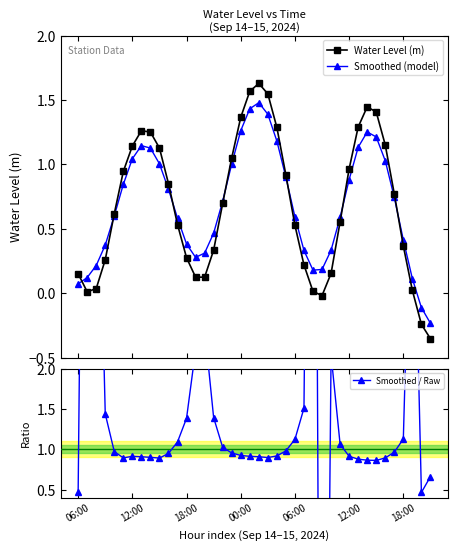

At which label does Water Level (m) reach its peak?

20